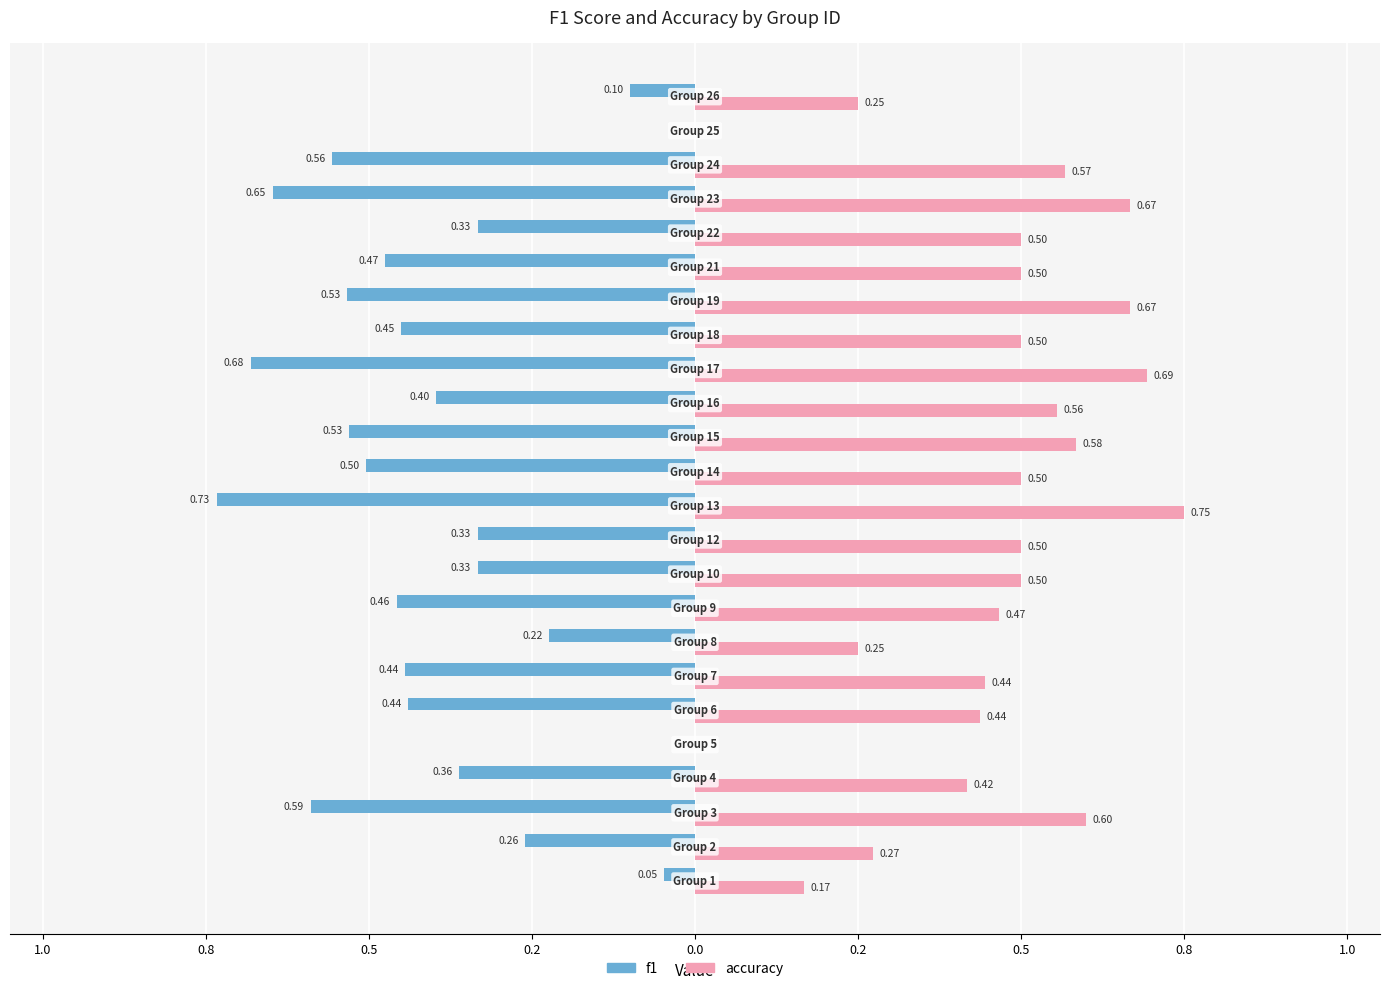

What is the difference between the maximum and minimum values in the accuracy series?

0.8